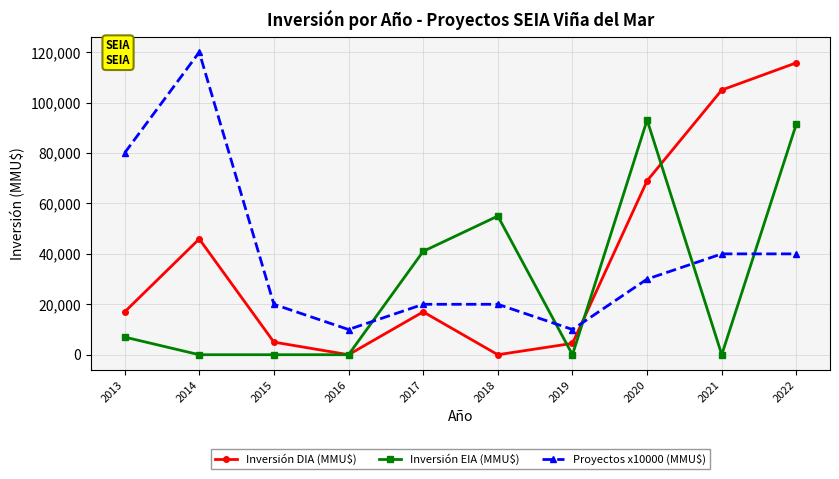

What is the sum of all Inversión DIA (MMU$) values?

379177